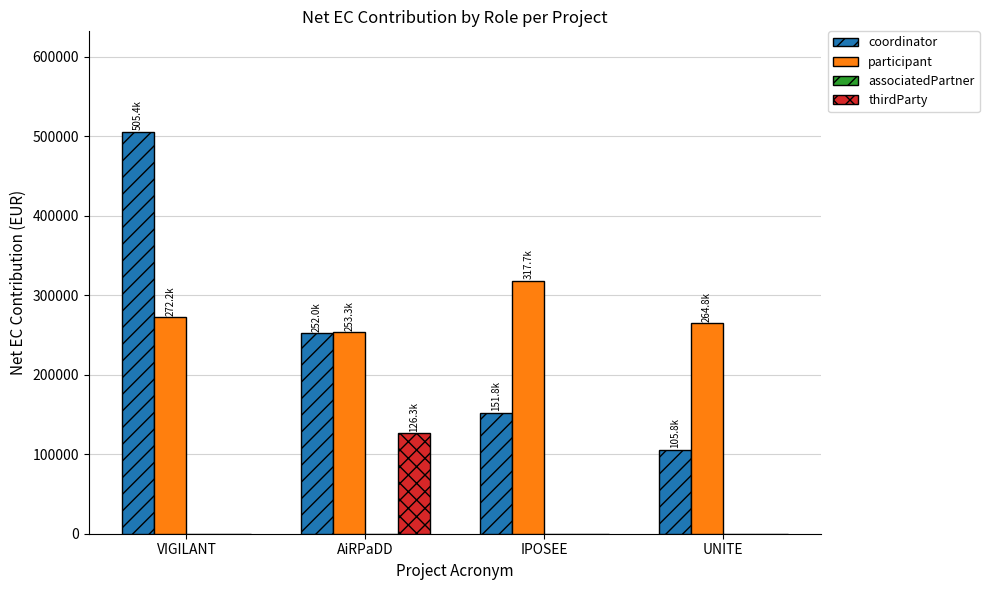

Where is participant nearest to the value 285526?

VIGILANT